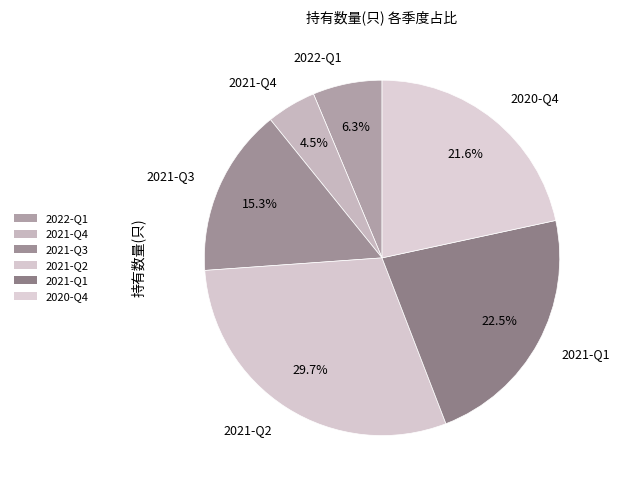

How many segments does this pie chart have?

6